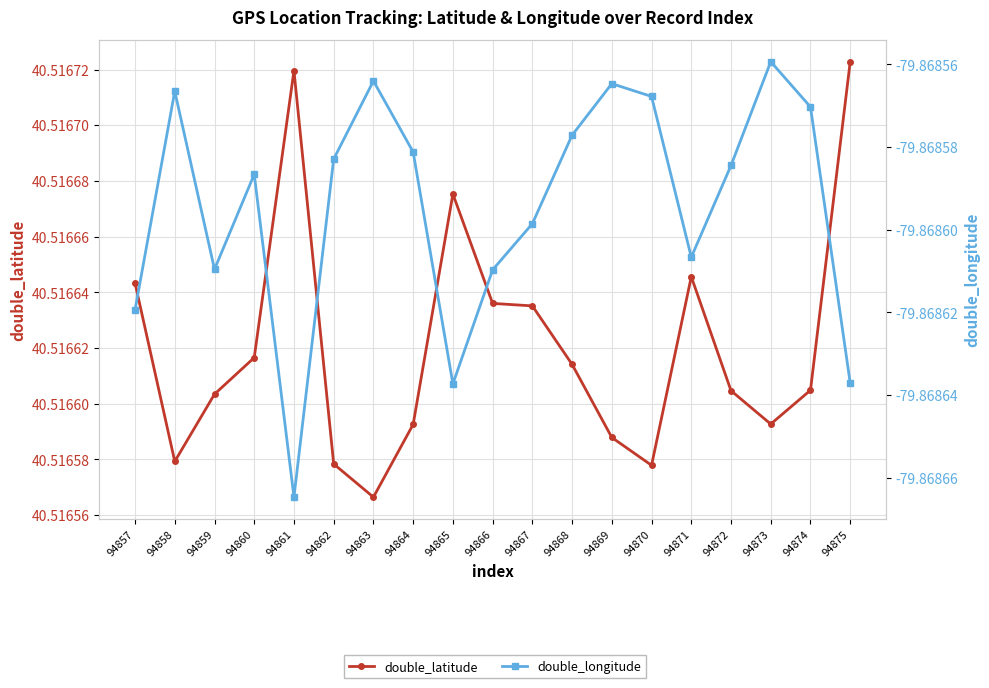

Which has a higher value, 94857 or 94874?

94857